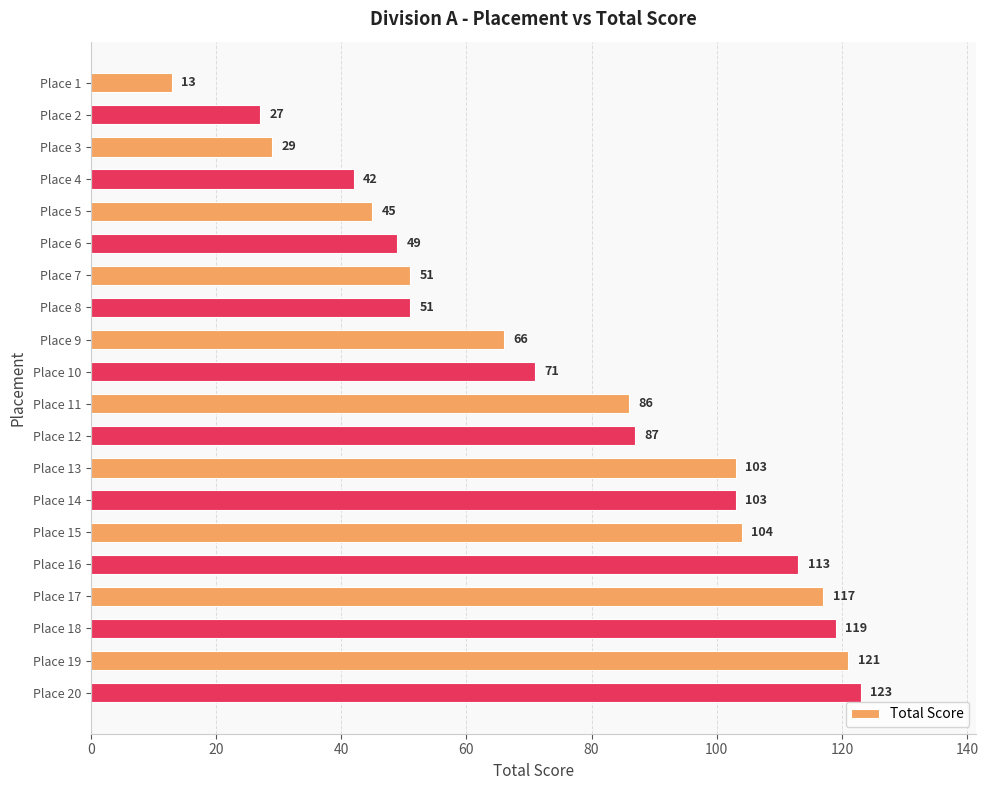

What is the value of the 7th bar from the top?

51